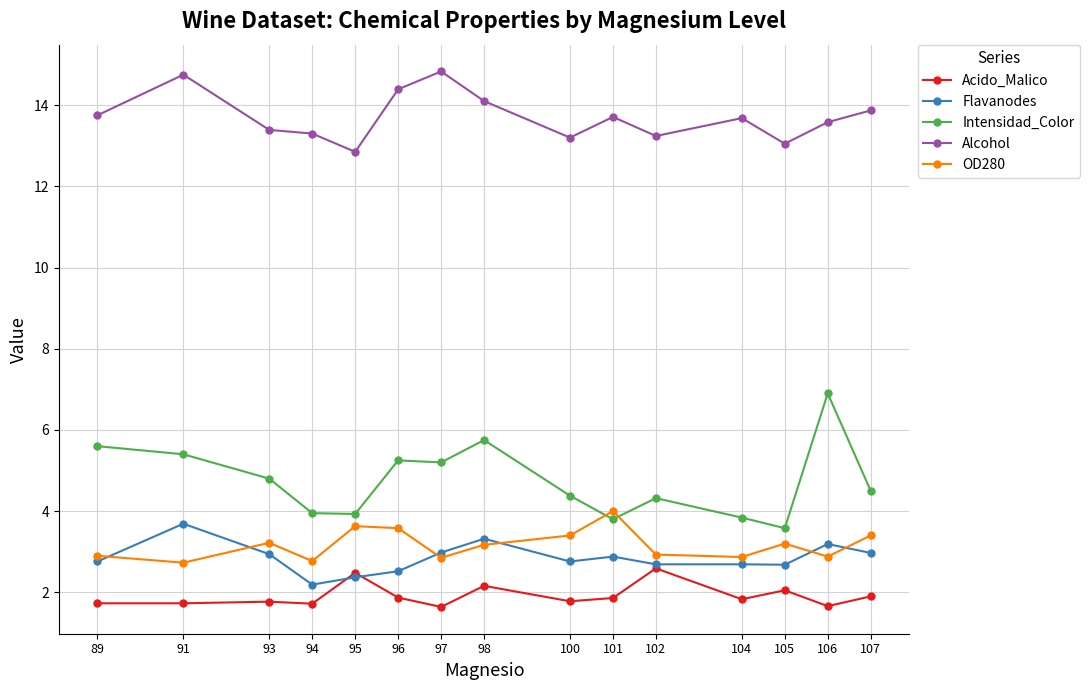

What is the sum of the OD280 values at 102 and 96?

6.5